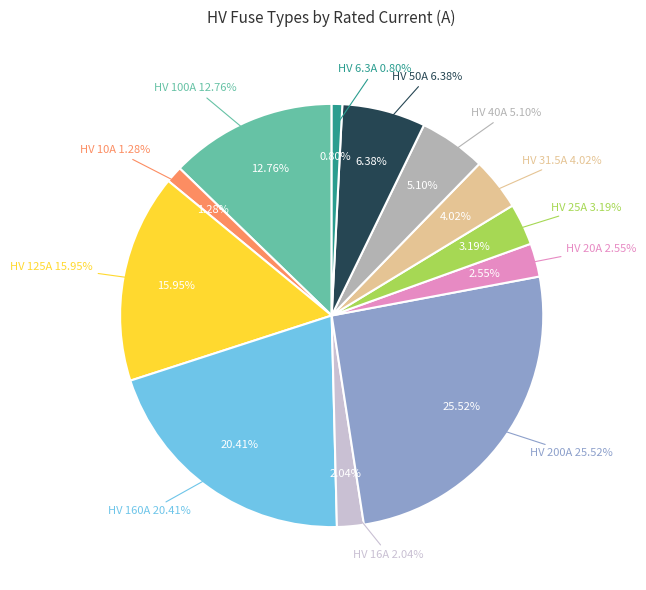

The HV 6.3A slice represents 1% of the pie. True or false?

True